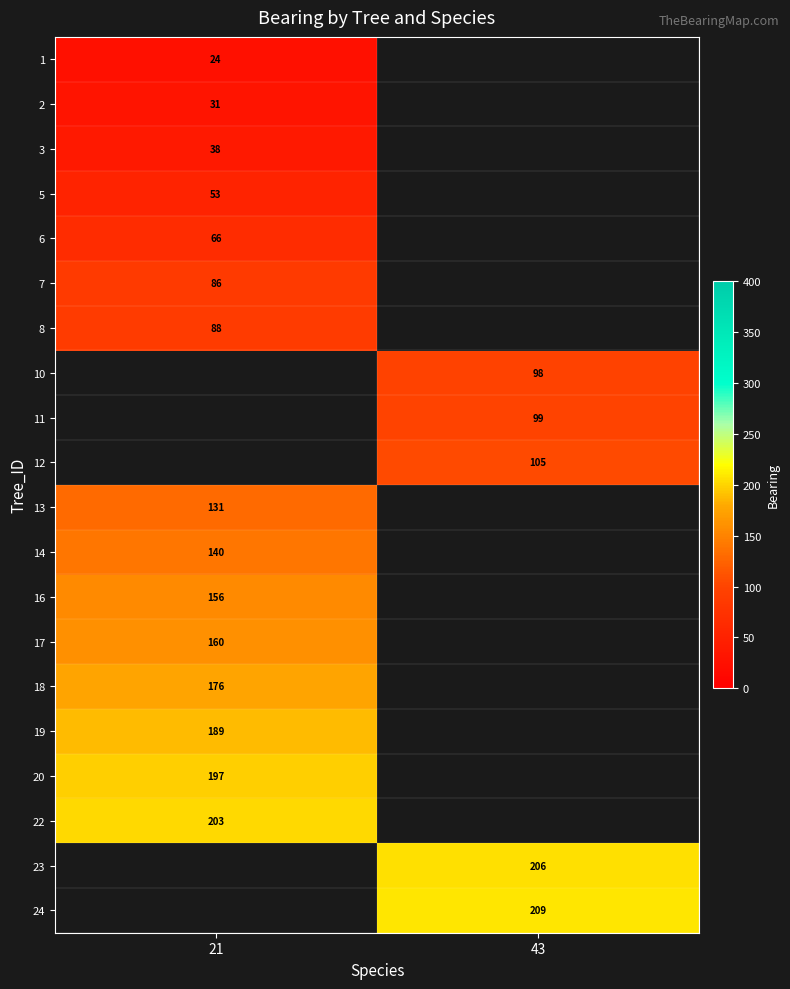

Count the number of categories in the chart.

2